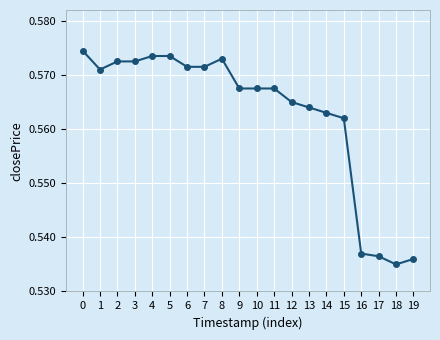

How many values are between 0 and 1?

20